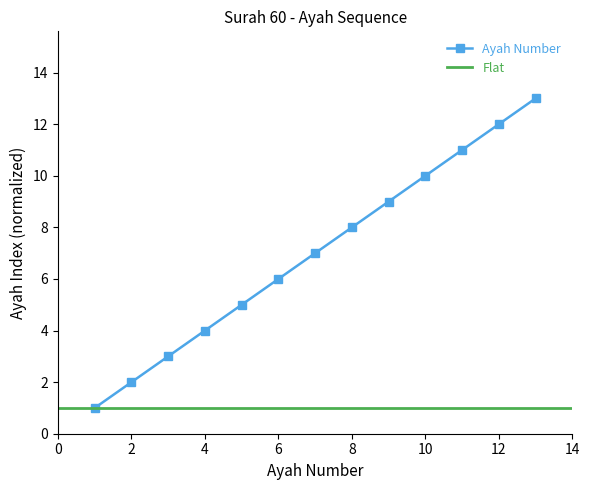

Reading left to right, transcribe all the data shown in this chart.

1=1	2=2	3=3	4=4	5=5	6=6	7=7	8=8	9=9	10=10	11=11	12=12	13=13